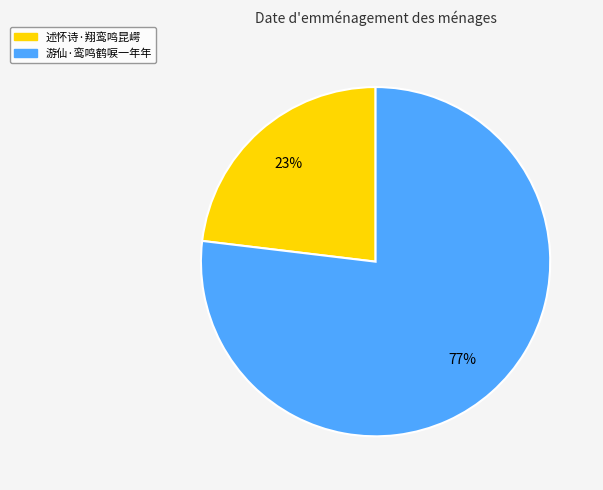

Combined, do 述怀诗·翔鸾鸣昆崿 and 游仙·鸾鸣鹤唳一年年 account for over 50%?

Yes